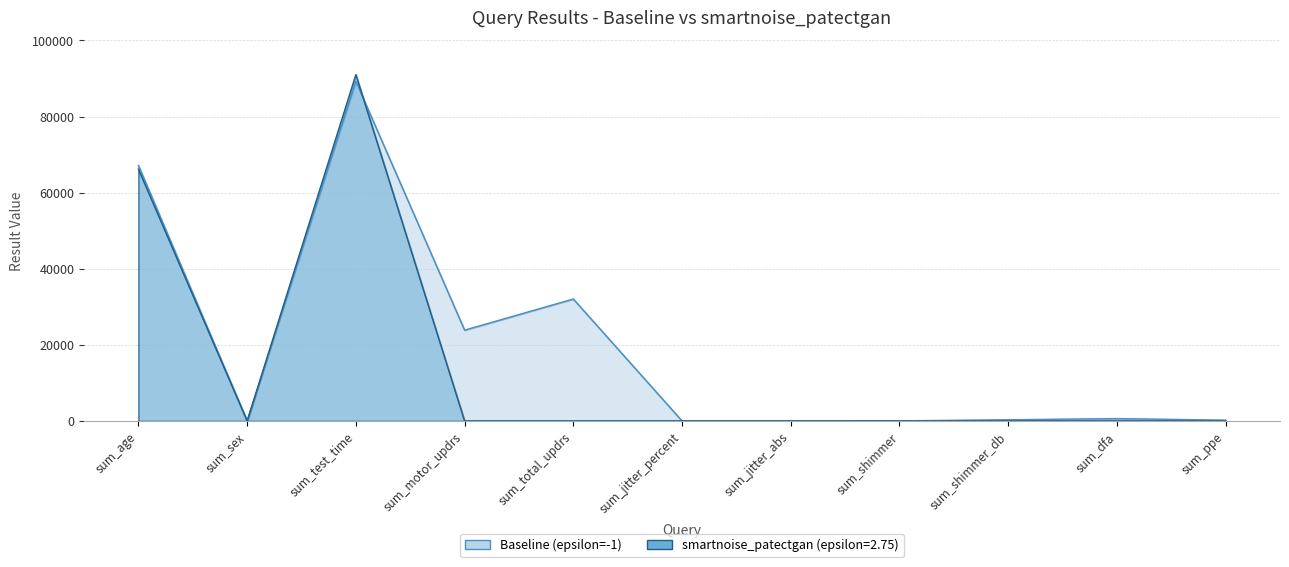

At which label does smartnoise_patectgan (epsilon=2.75) reach its minimum?

sum_sex